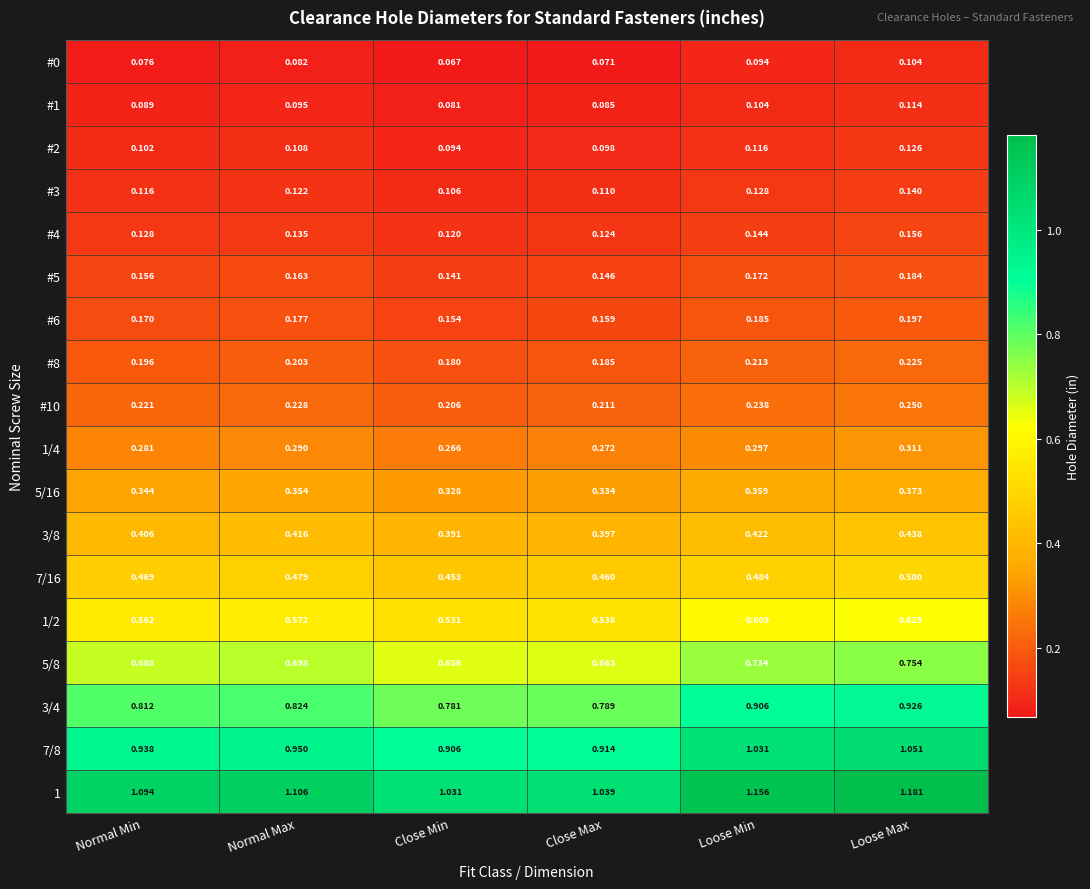

Which series changed the most between Normal Min and Loose Max?

3/4